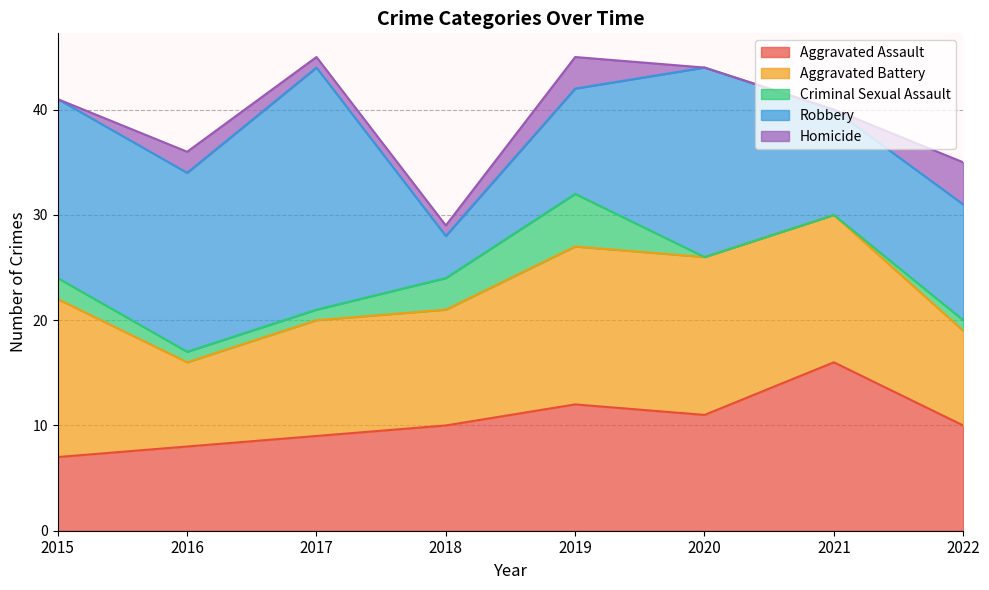

True or false: Robbery and Homicide cross at least once.

False